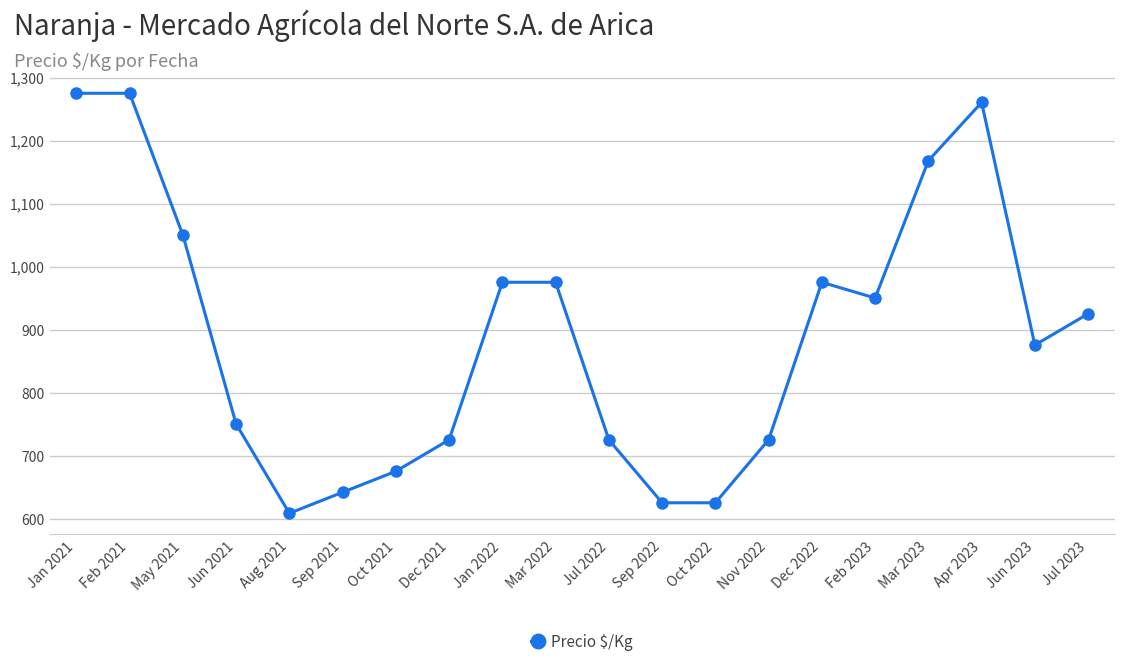

Count the number of data series in this chart.

1